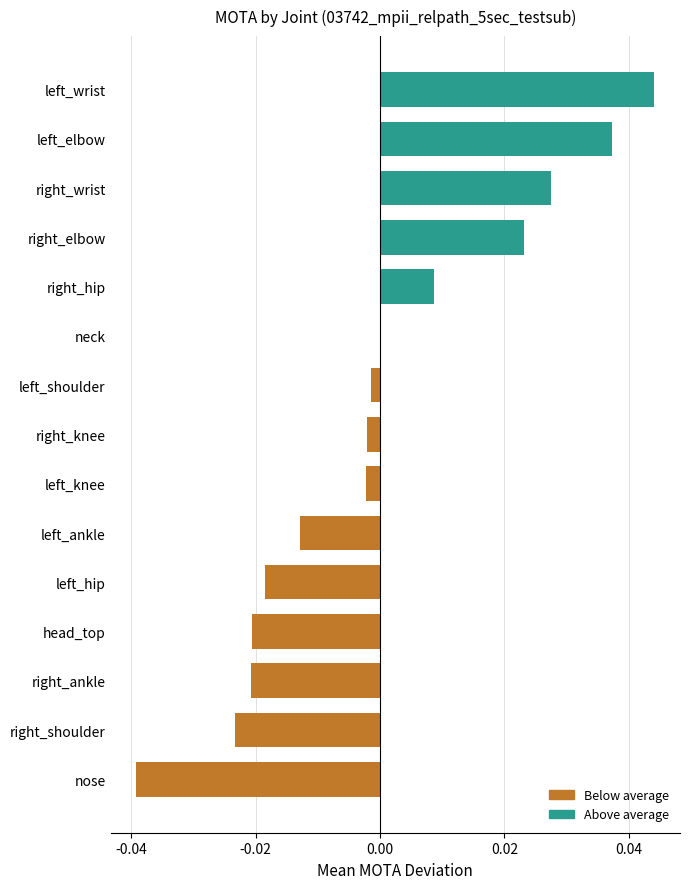

True or false: the data shows 0.1 at left_elbow.

False